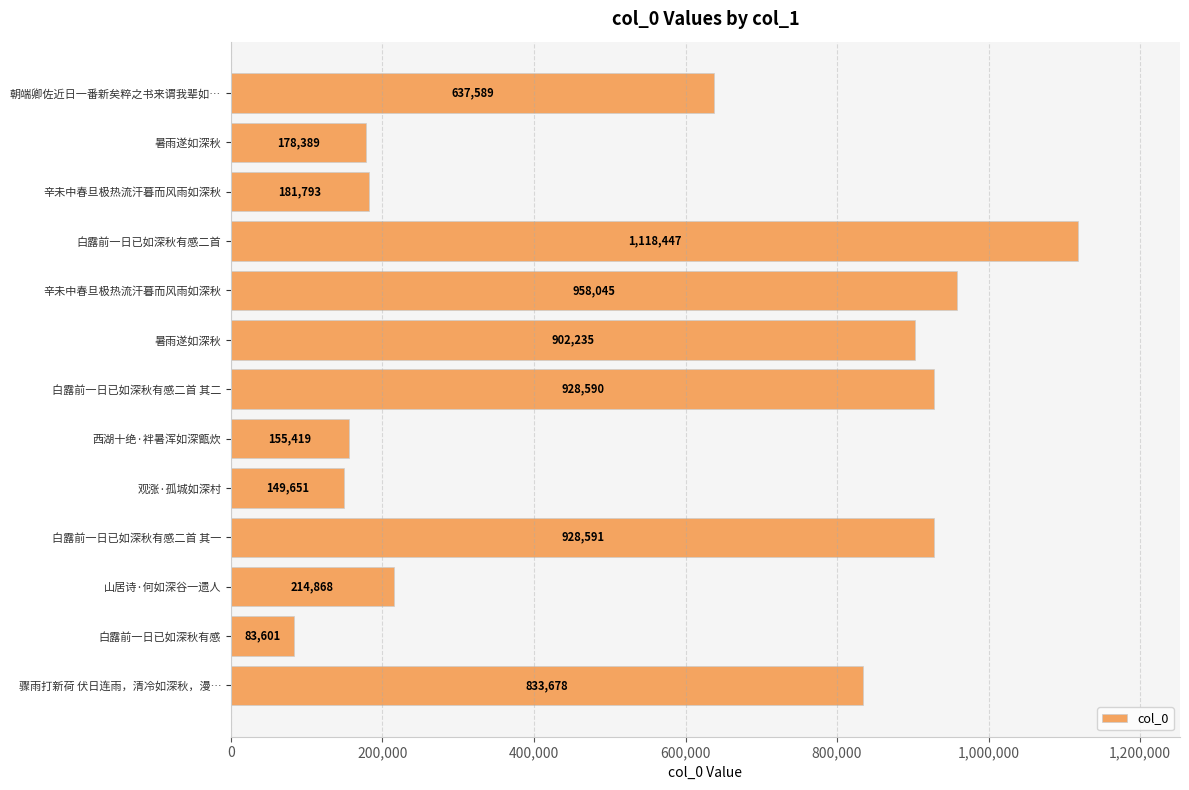

How many bars are there in total?

13